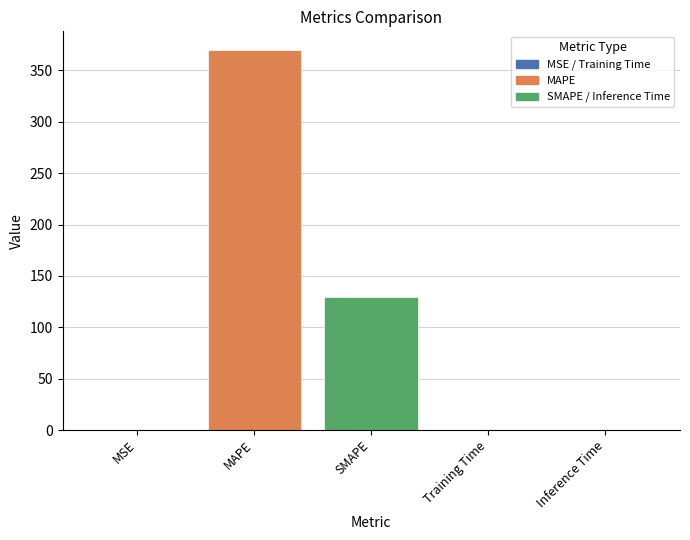

Reading left to right, extract all data points from this chart.

MSE=0.0	MAPE=369.5	SMAPE=129.8	Training Time=0.0	Inference Time=0.0